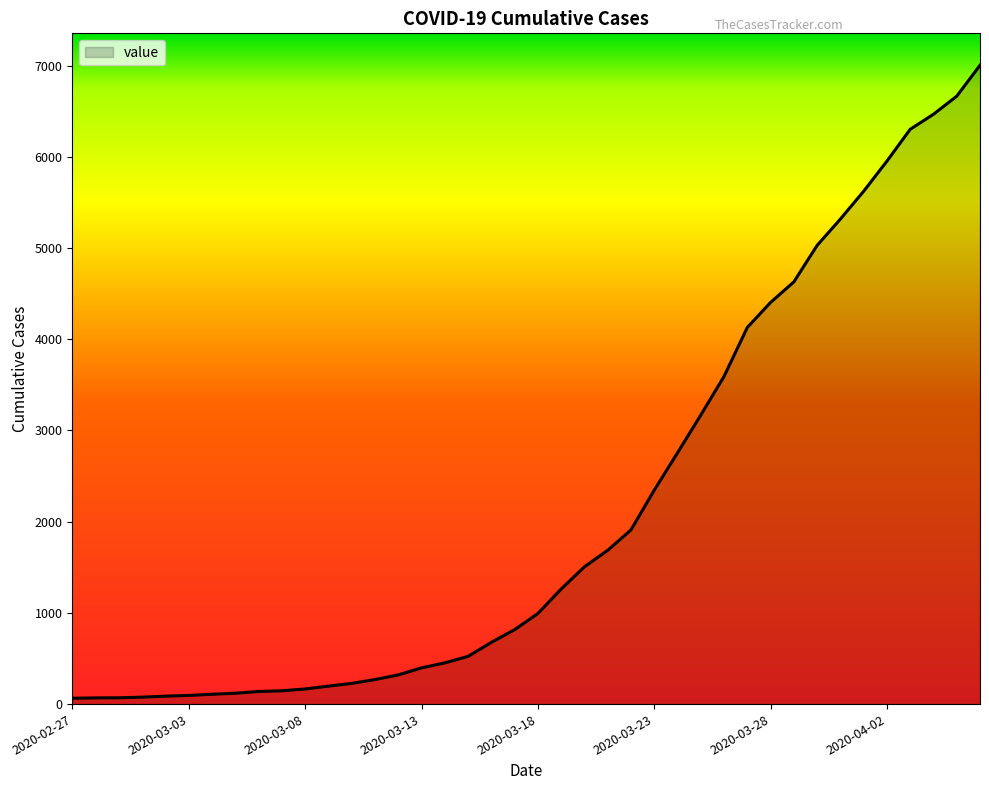

What is the greatest value displayed?

7003